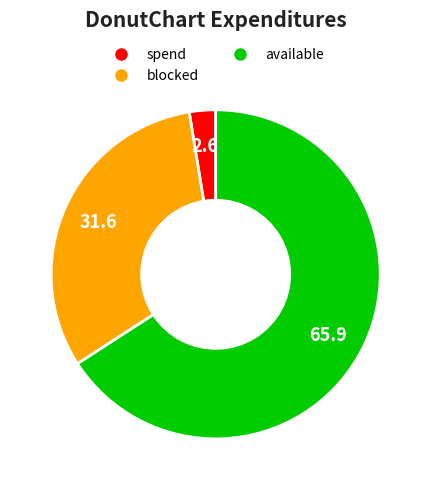

Count the number of slices in the pie.

3